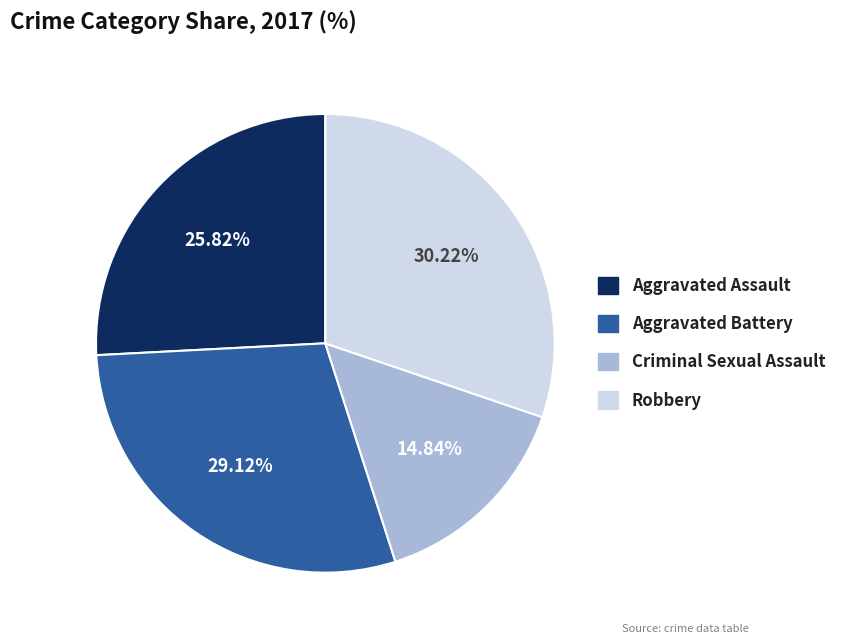

Rank the categories by value from lowest to highest.

Criminal Sexual Assault, Aggravated Assault, Aggravated Battery, Robbery